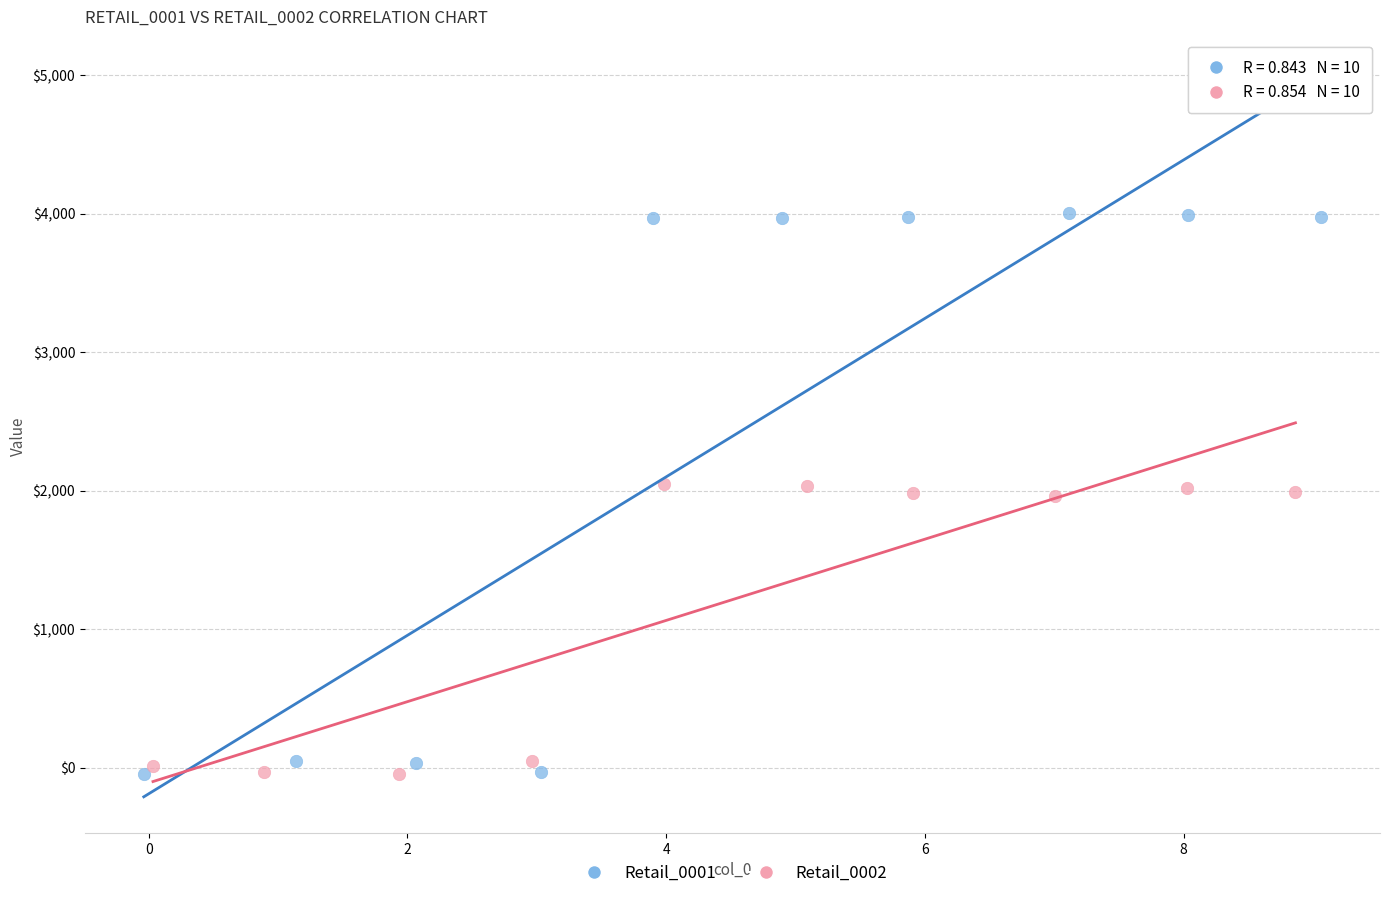

Which series reaches the maximum Y coordinate?

Retail_0001